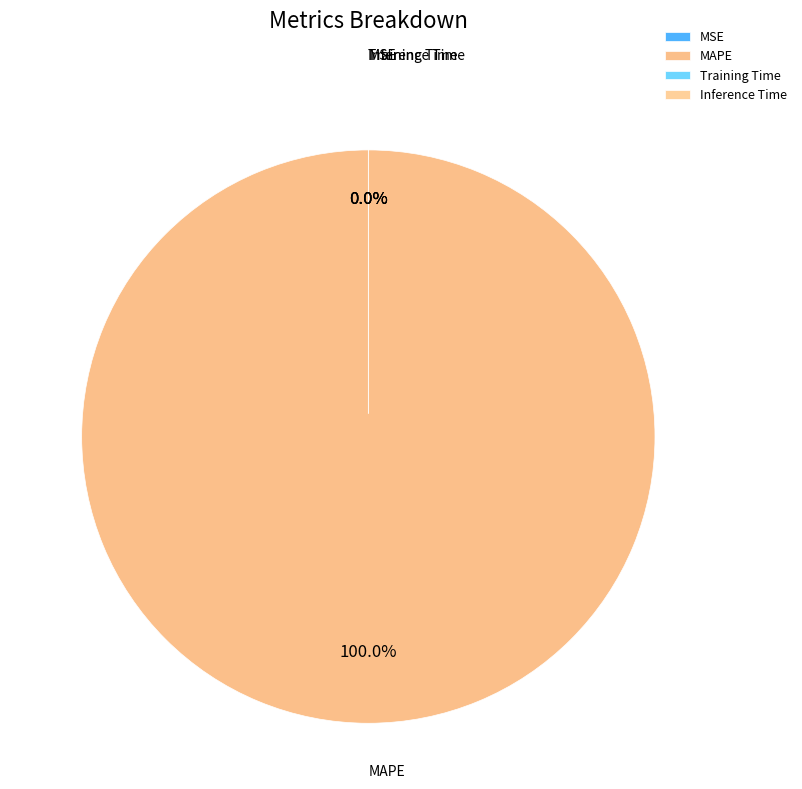

What is the total percentage of MAPE and MSE?

100.0%